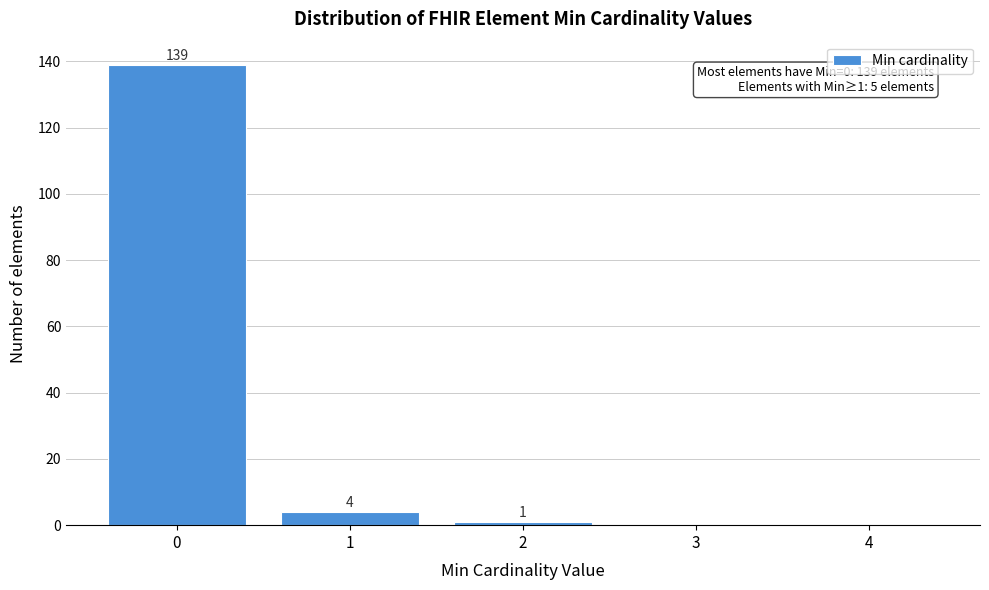

Which range on the x-axis has the tallest bar?

-0.5 to 0.5